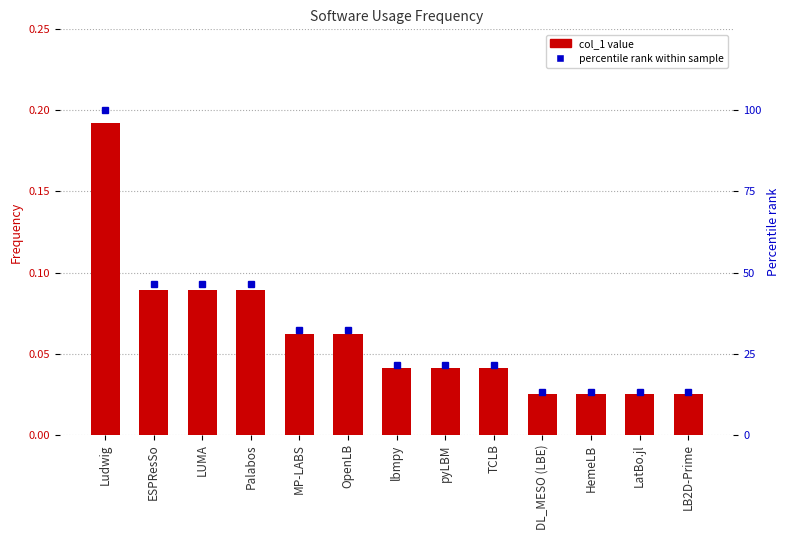

Which series has the widest spread of values?

percentile rank